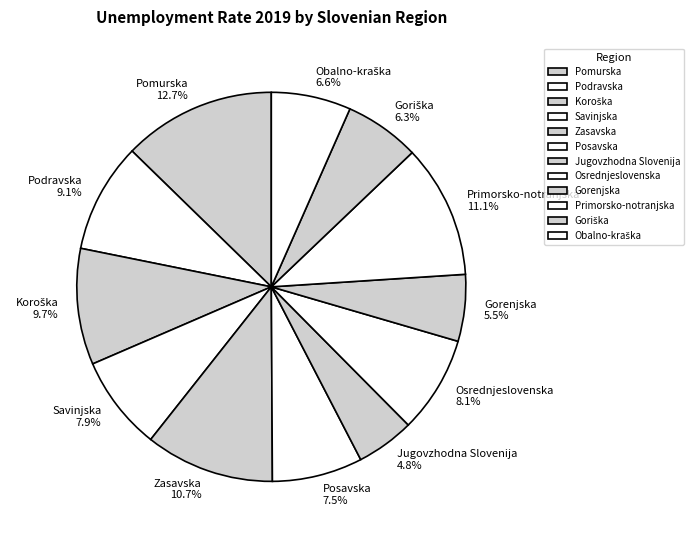

To the nearest percent, what is the difference between the largest and smallest slice percentages?

8%